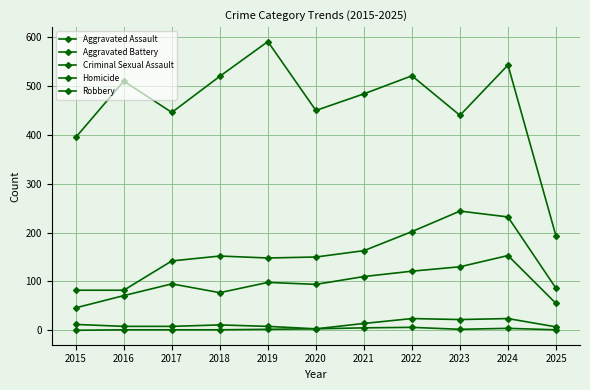

Does the chart display data point markers on the line(s)?

Yes